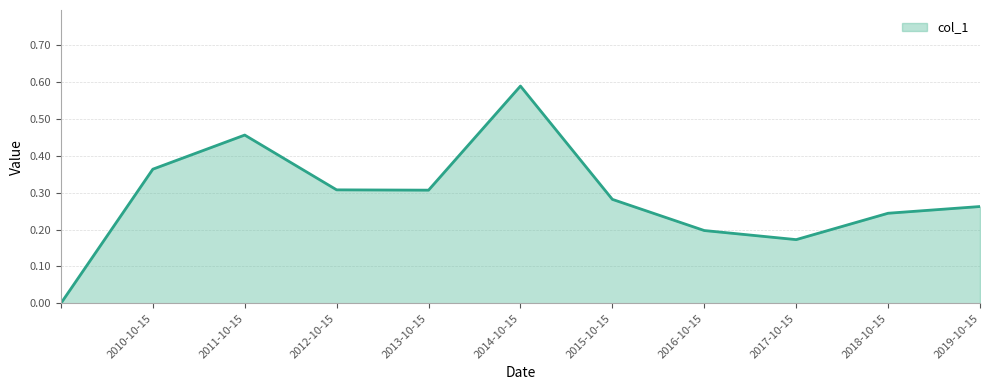

How many interior local peaks (higher than both neighbors) does the data have?

2